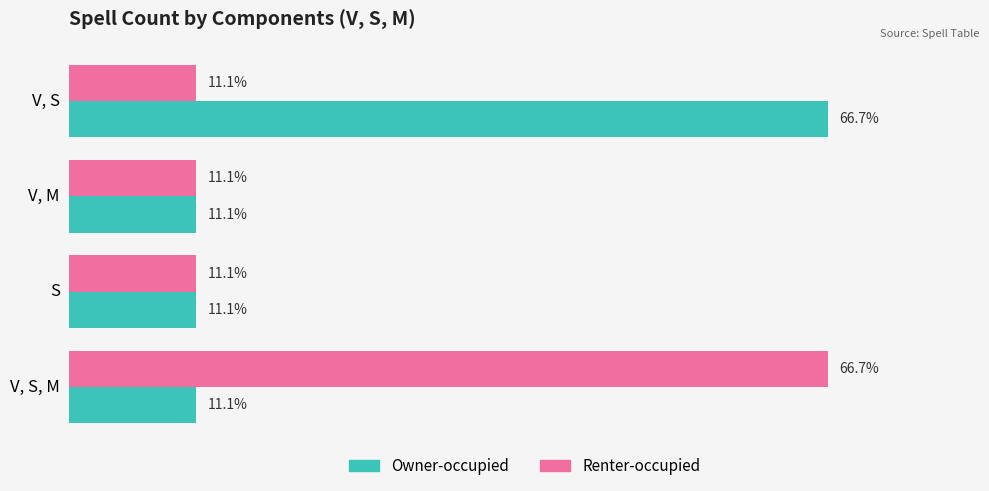

Is the value of Renter-occupied at V, M greater than the value of Owner-occupied at V, S?

No